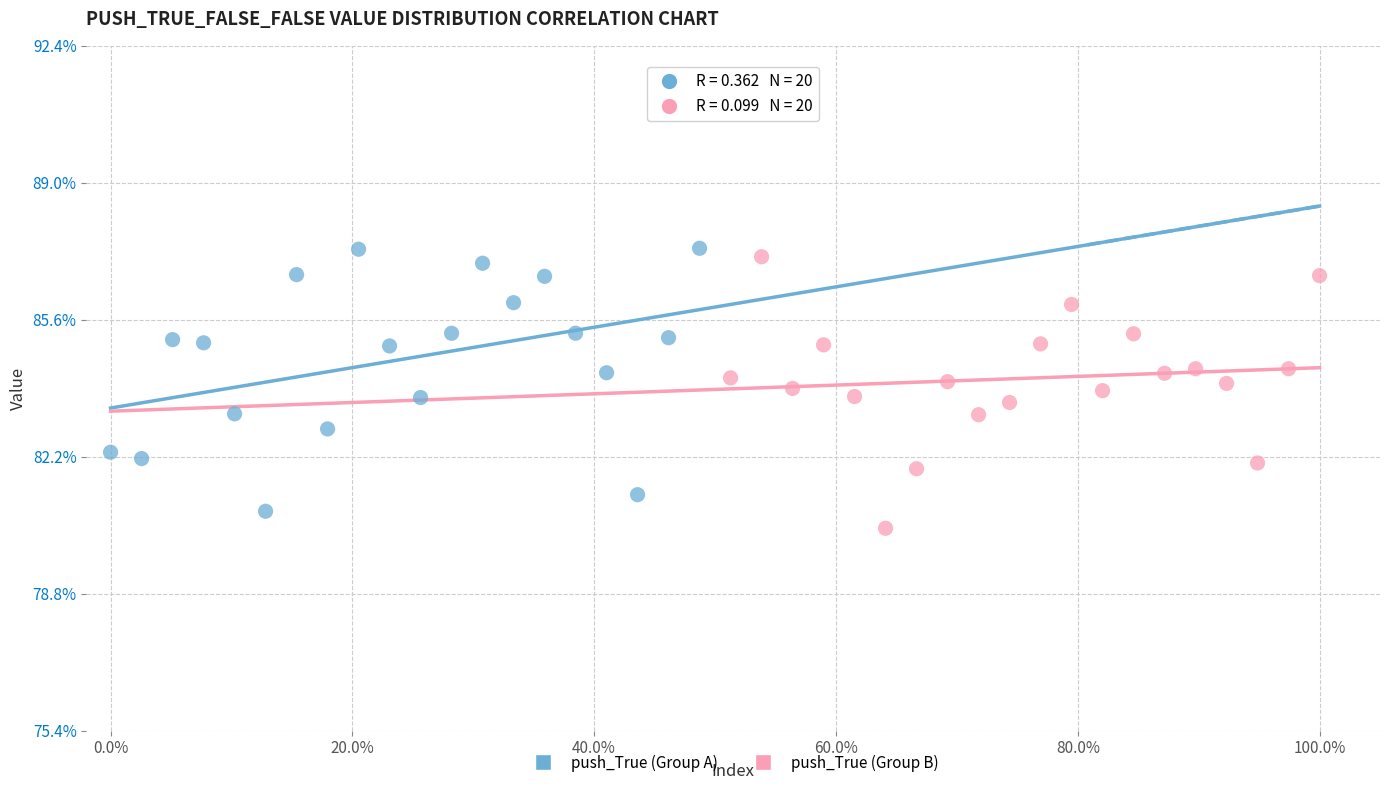

Which series contains the lowest Y value?

push_True (Group B)